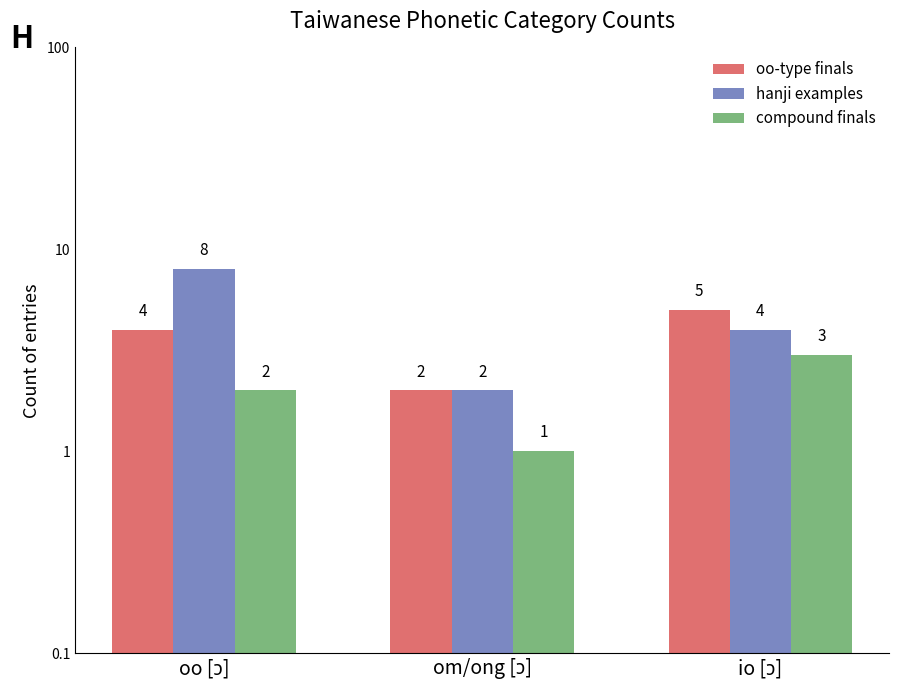

Reading right to left, what are all the values shown in this chart?

oo-type finals: io [ɔ]=5	om/ong [ɔ]=2	oo [ɔ]=4
hanji examples: io [ɔ]=4	om/ong [ɔ]=2	oo [ɔ]=8
compound finals: io [ɔ]=3	om/ong [ɔ]=1	oo [ɔ]=2